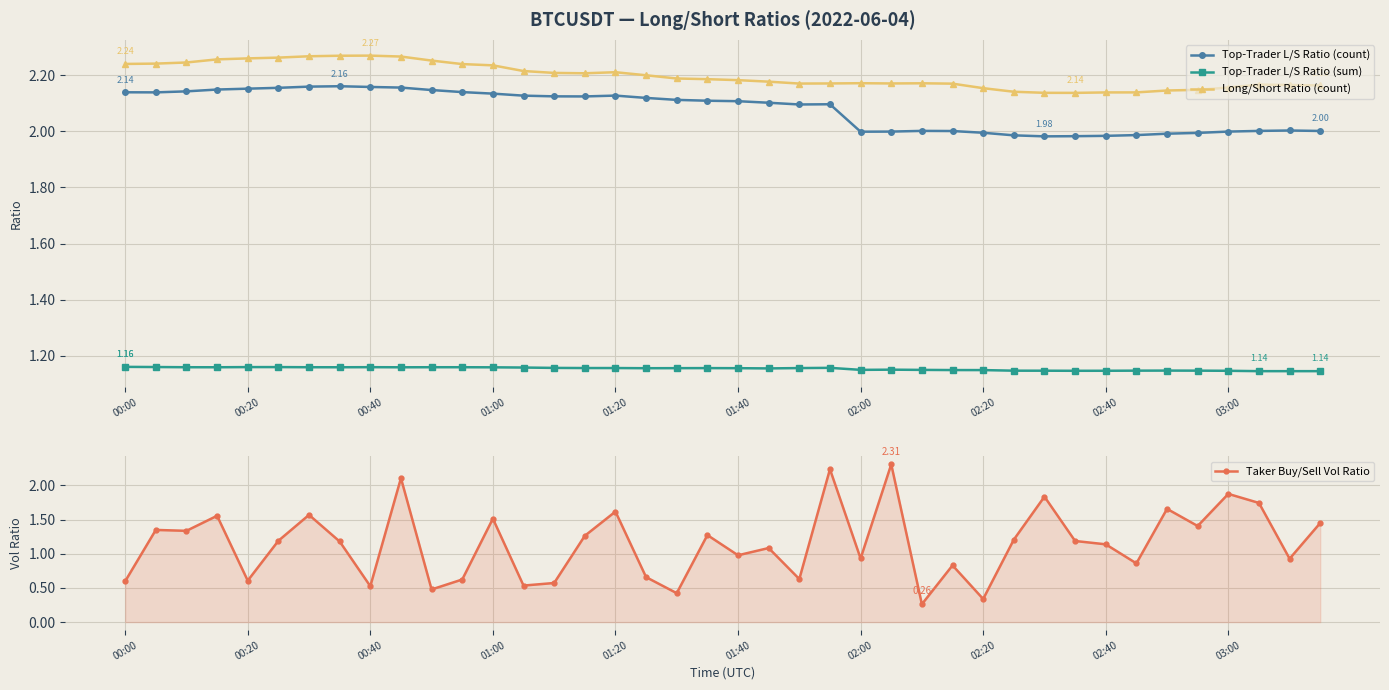

The Long/Short Ratio (count) series shows 2.2 at 11. True or false?

True